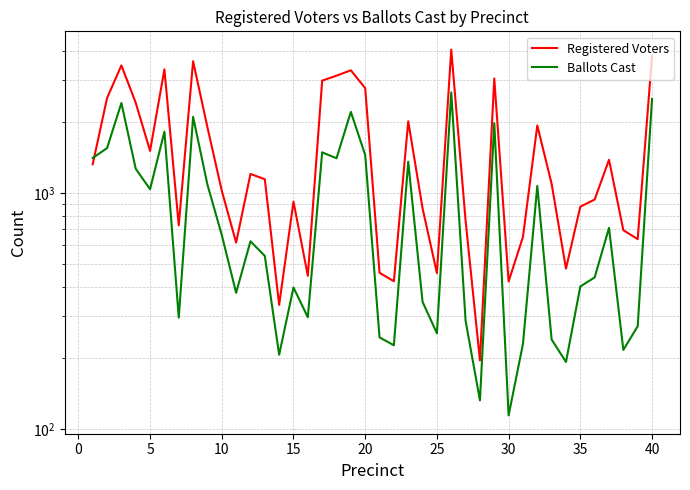

The value of Registered Voters at 27 is 297. True or false?

False